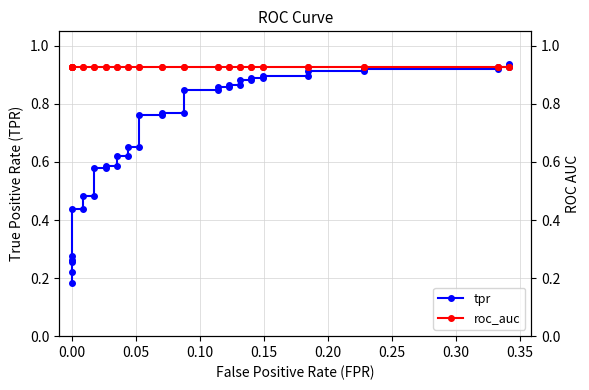

What is the difference between the second highest and minimum values in the tpr series?

0.7